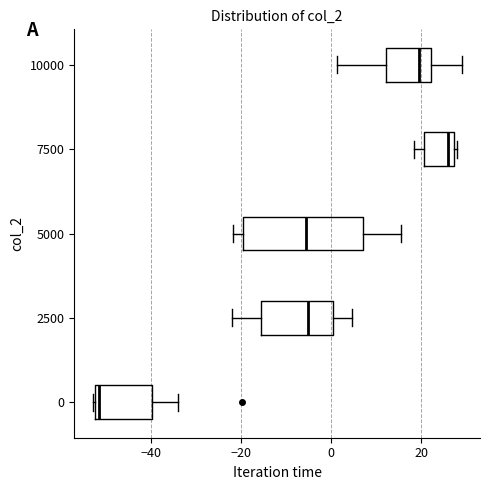

Which box is the widest, from its left edge to its right edge?

5000